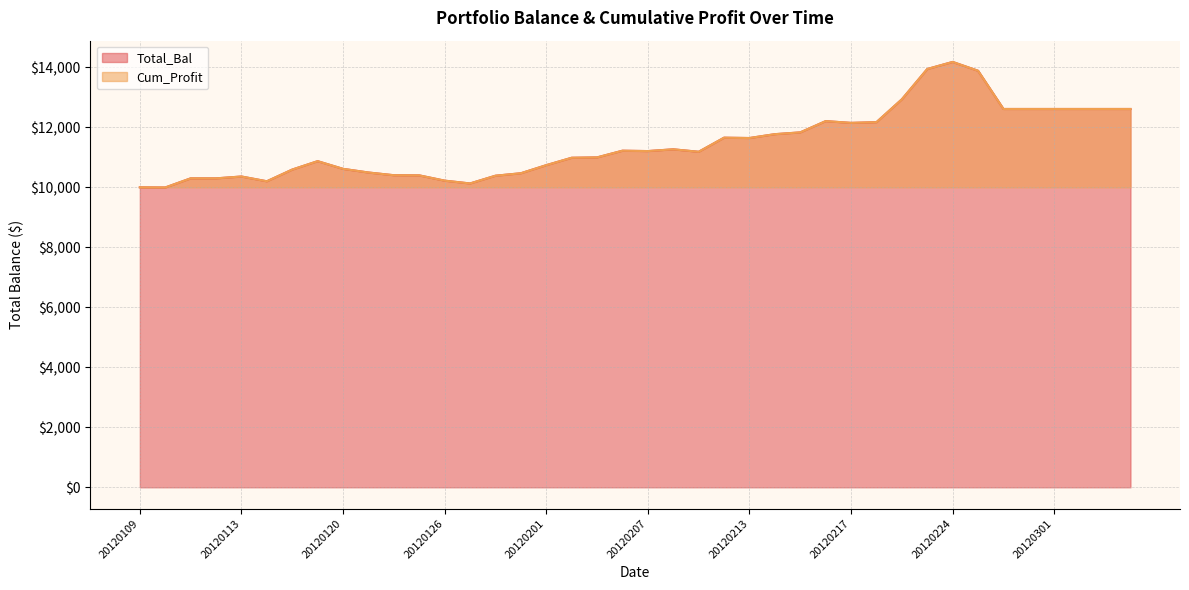

What are all the series names shown in the legend?

Total_Bal, Cum_Profit